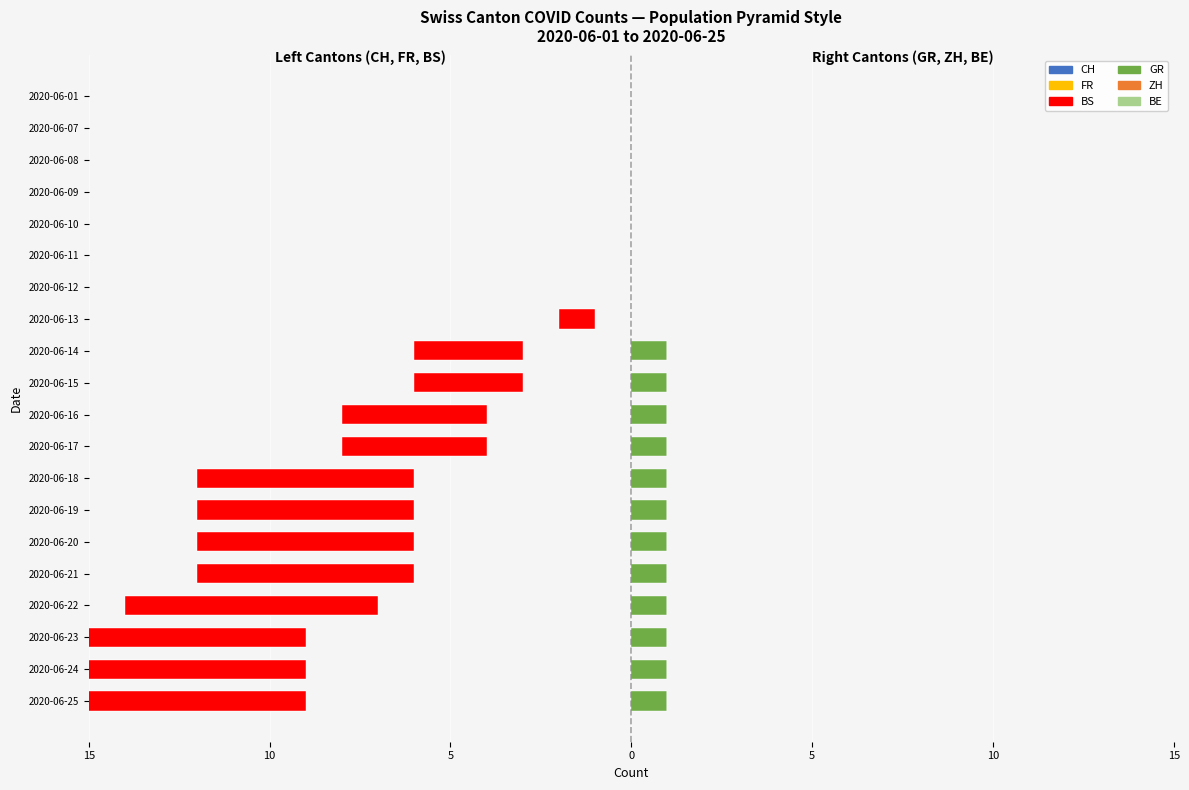

How many bars are there in each group?

6